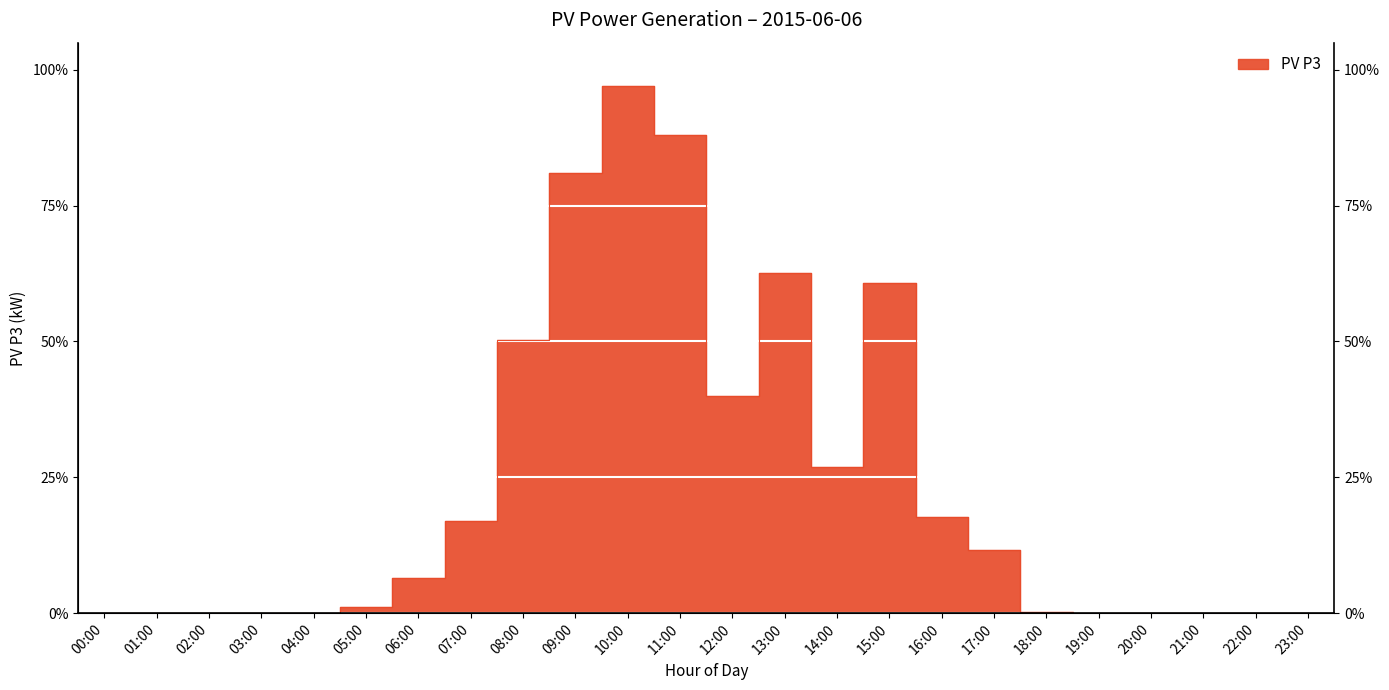

Rank the categories by value from highest to lowest.

10:00, 11:00, 09:00, 13:00, 15:00, 08:00, 12:00, 14:00, 16:00, 07:00, 17:00, 06:00, 05:00, 18:00, 00:00, 01:00, 02:00, 03:00, 04:00, 19:00, 20:00, 21:00, 22:00, 23:00